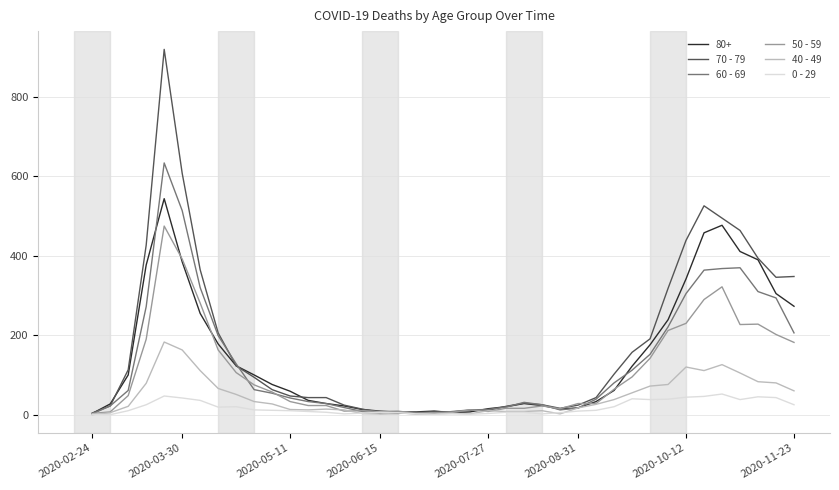

Which series has the largest range (max minus min)?

70 - 79